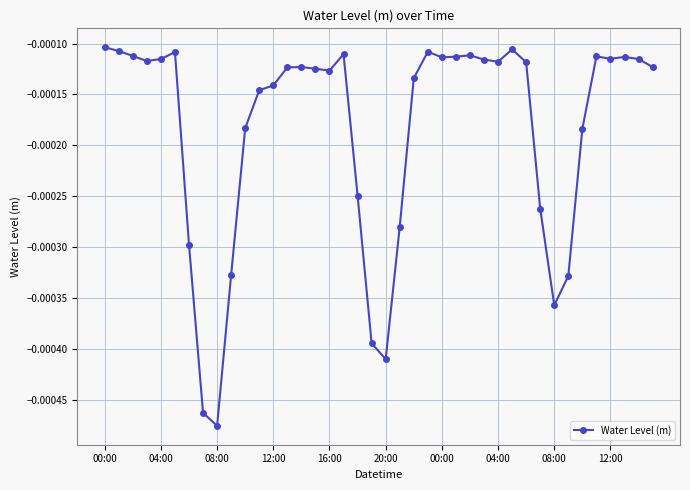

True or false: there are more than 1 points higher than both neighbors.

True